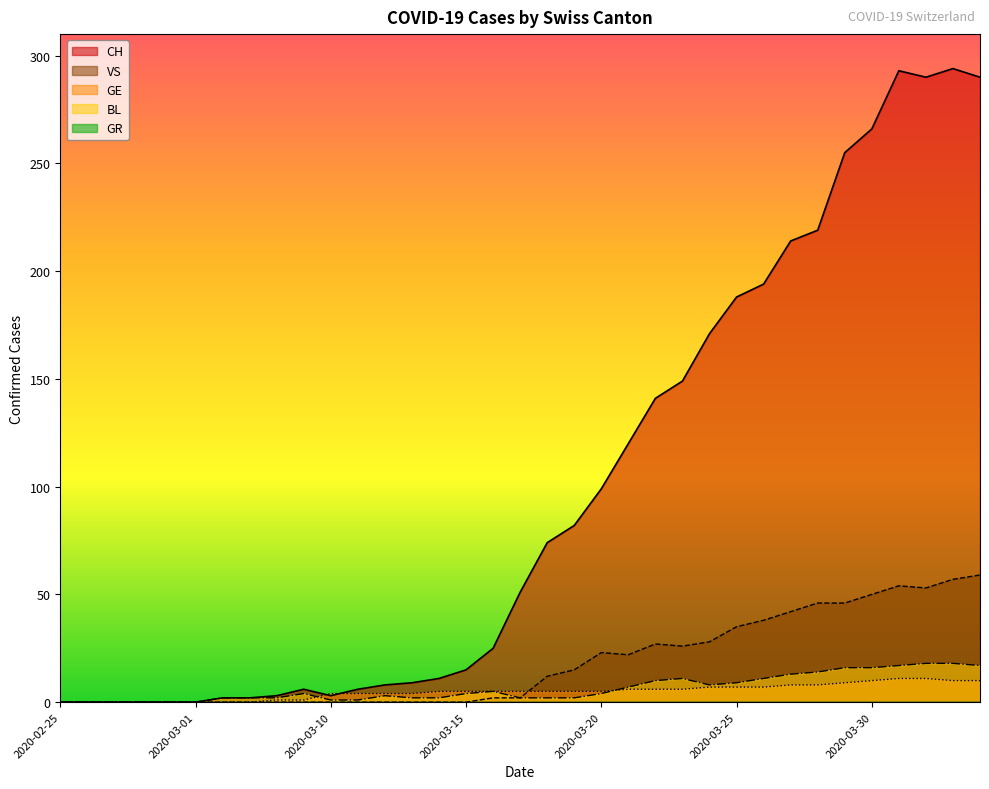

Which category has the highest value in the BL series?

2020-04-01